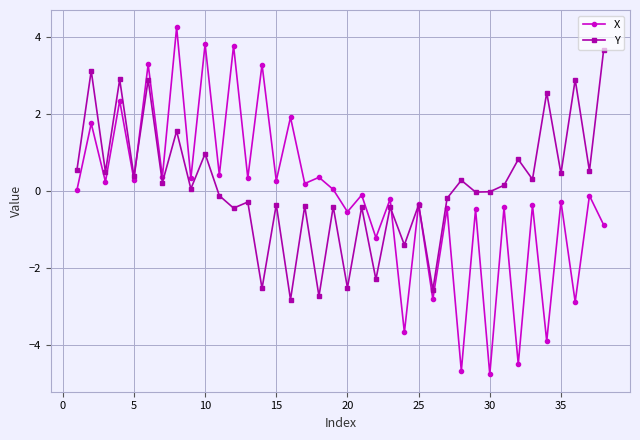

How many interior local valleys does the X series have?

17